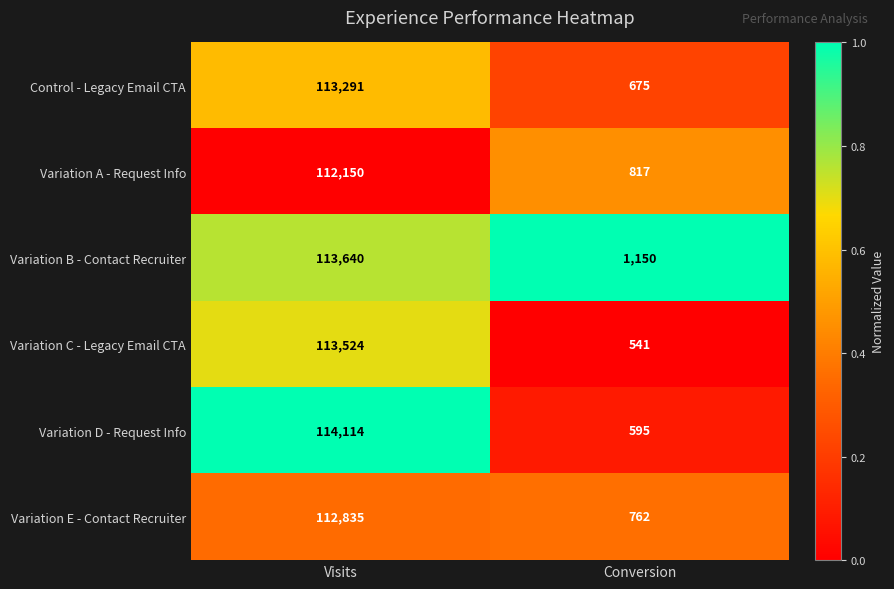

Read the Variation E - Contact Recruiter value at Conversion.

762